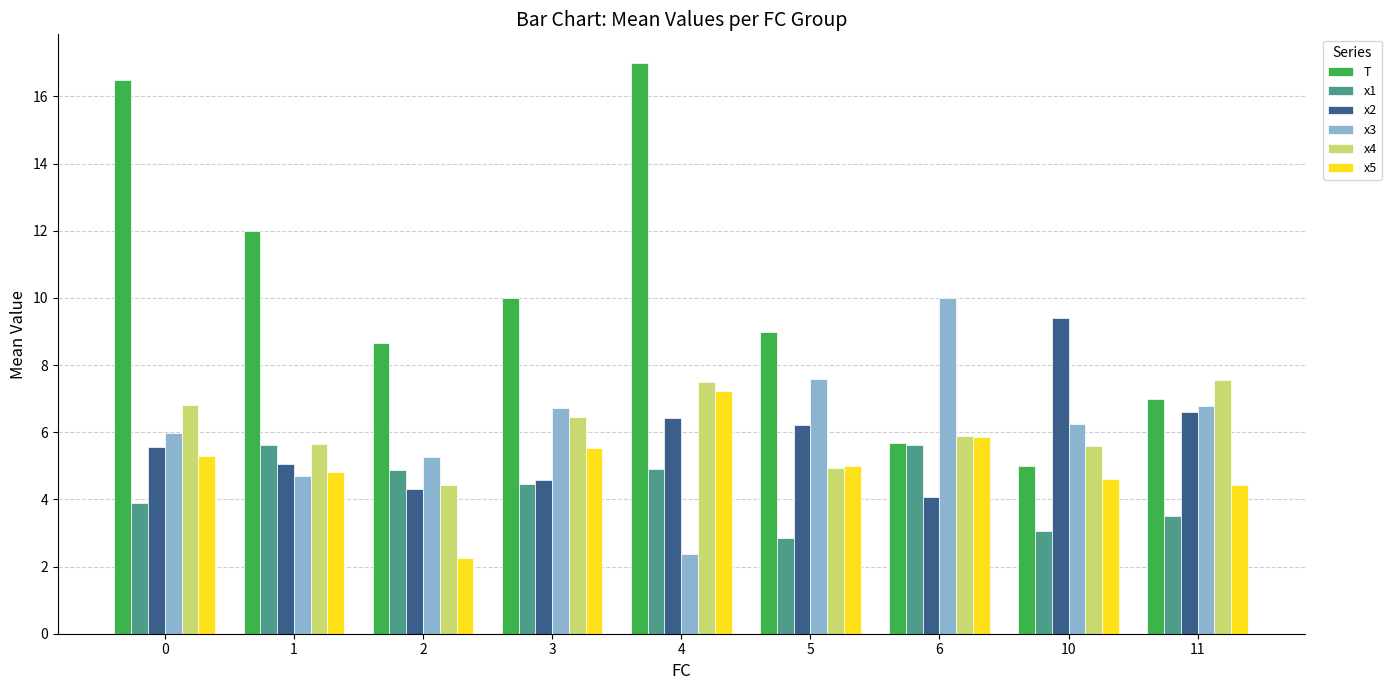

What is the value of the x4 bar at the 3rd from the left?

4.4